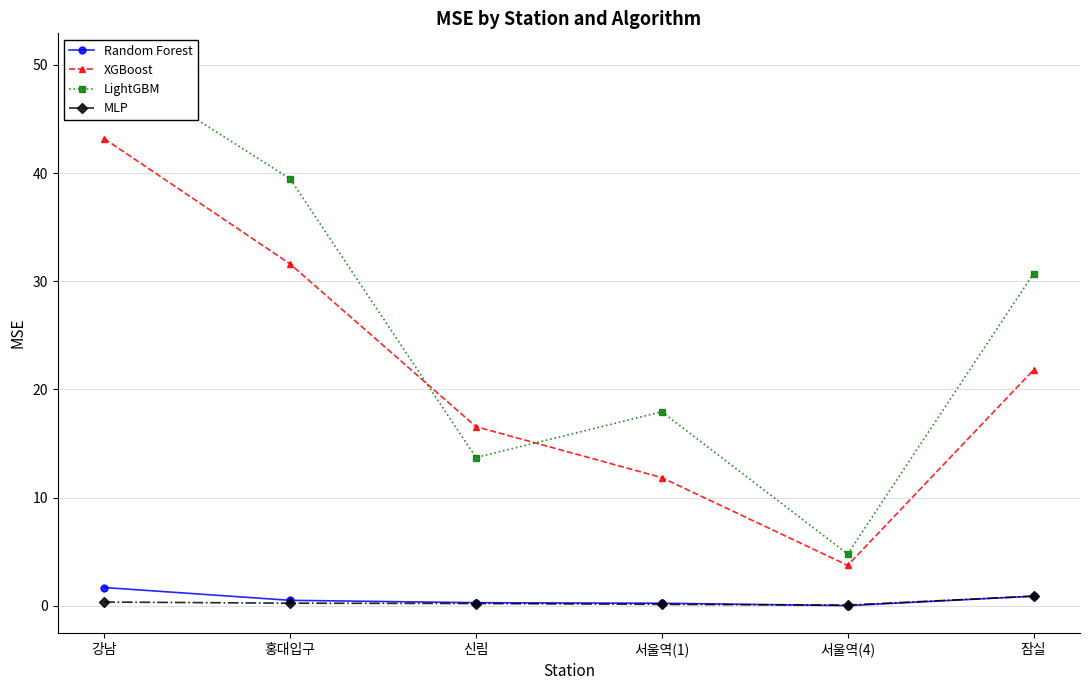

What is the label of the 4th point from the left?

서울역(1)